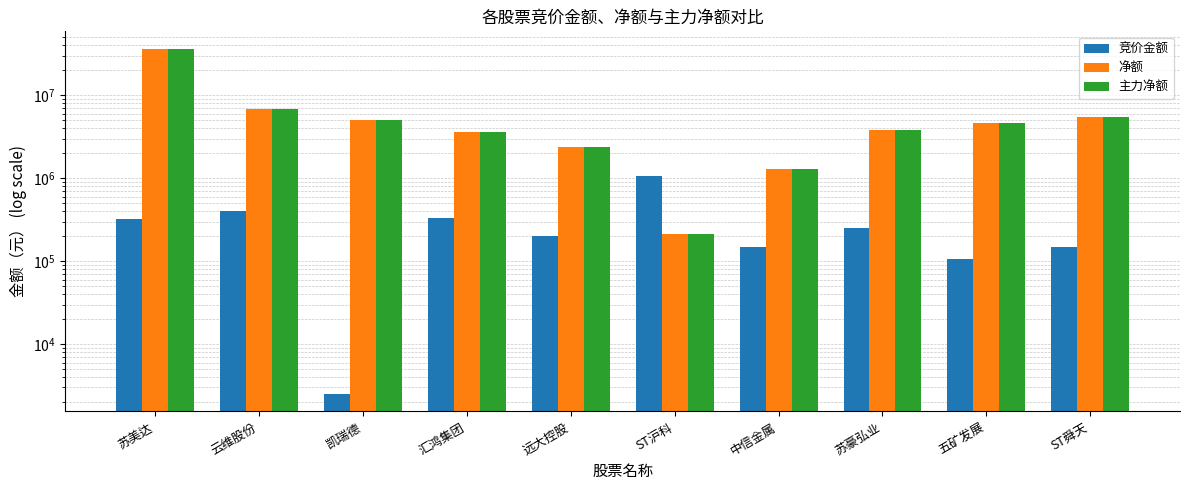

What is the sum of the 净额 values at 苏美达 and 苏豪弘业?

40252087